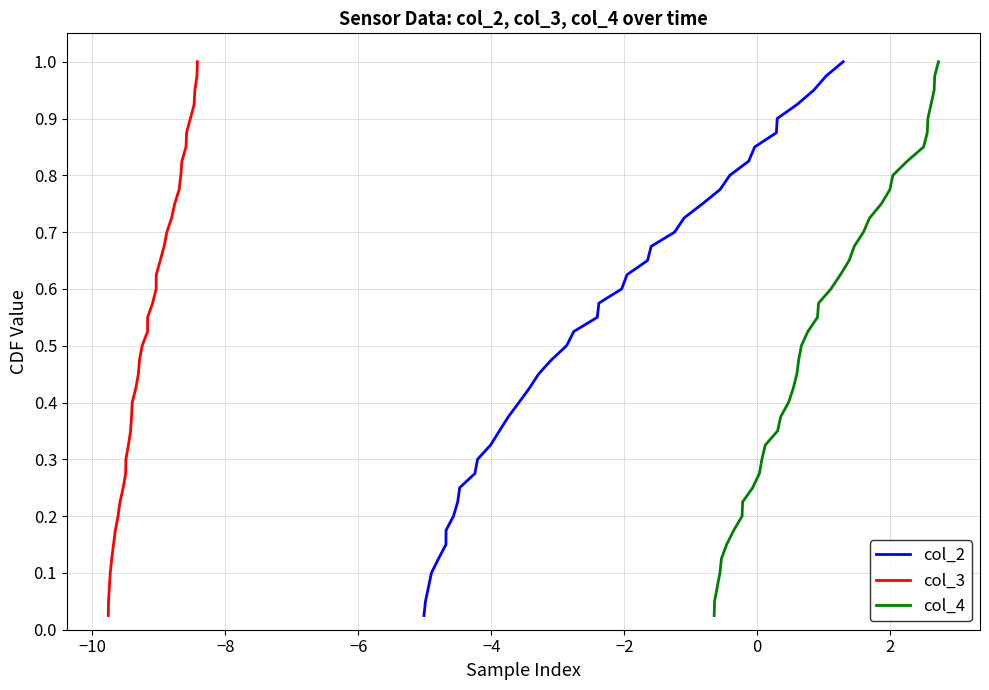

True or false: col_2 has more than 1 interior local peaks.

False